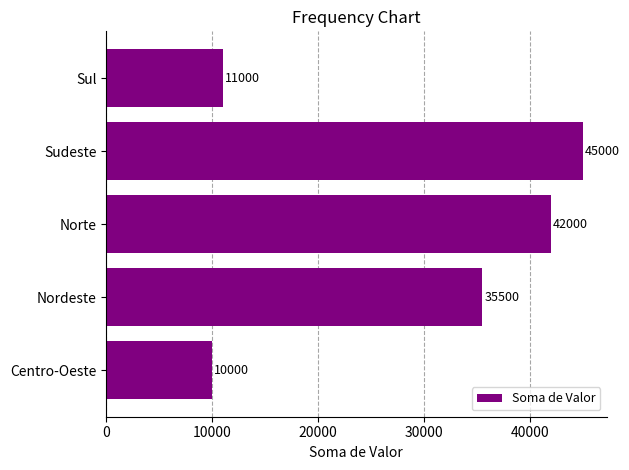

True or false: the data shows 25986 at Norte.

False